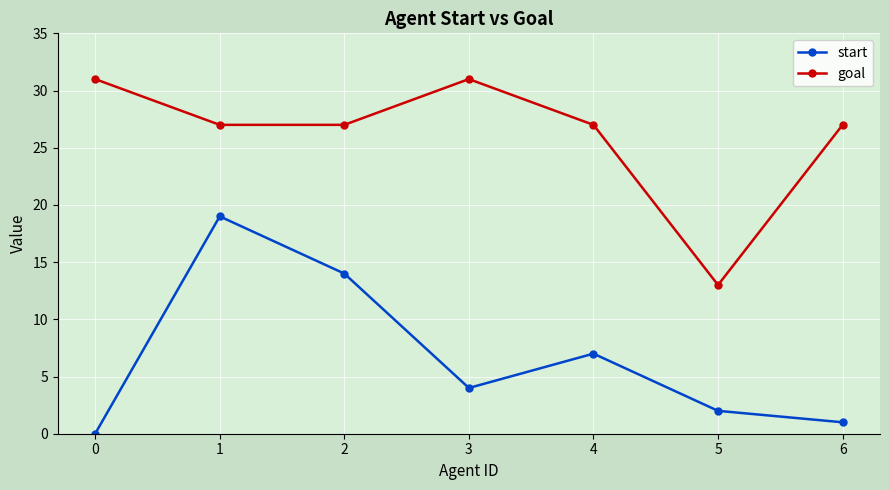

What is the difference between the highest and lowest values at 2?

13